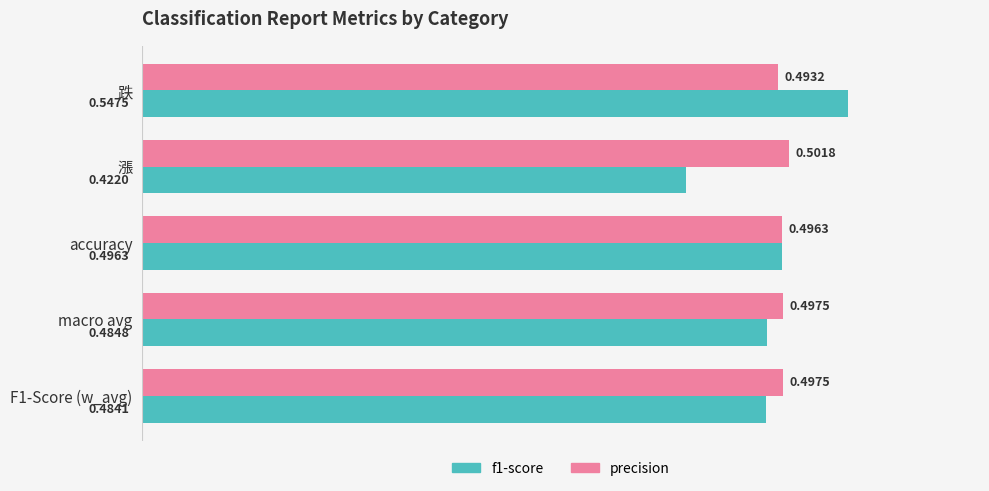

What are all the series names shown in the legend?

f1-score, precision